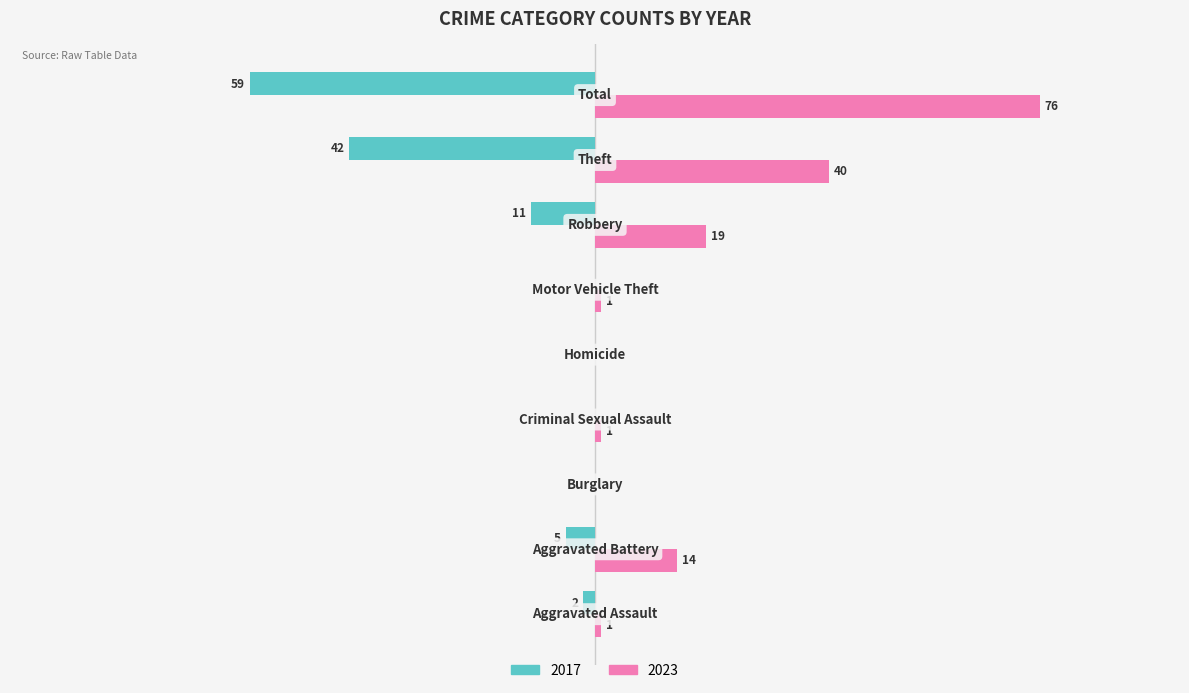

Reading right to left, list all the values displayed in this chart.

2017: -59	-42	-11	0	0	0	0	-5	-2
2023: 76	40	19	1	0	1	0	14	1